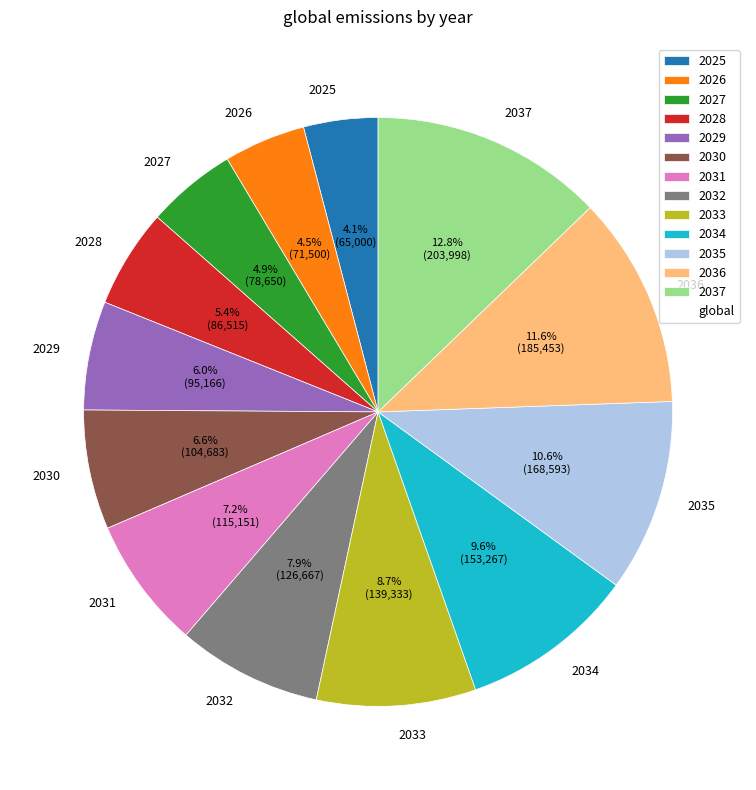

Does any single category account for the majority?

No